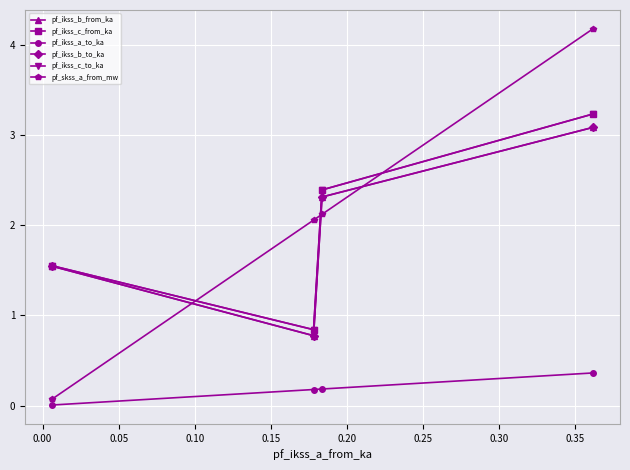

Which series has the widest spread of values?

pf_skss_a_from_mw